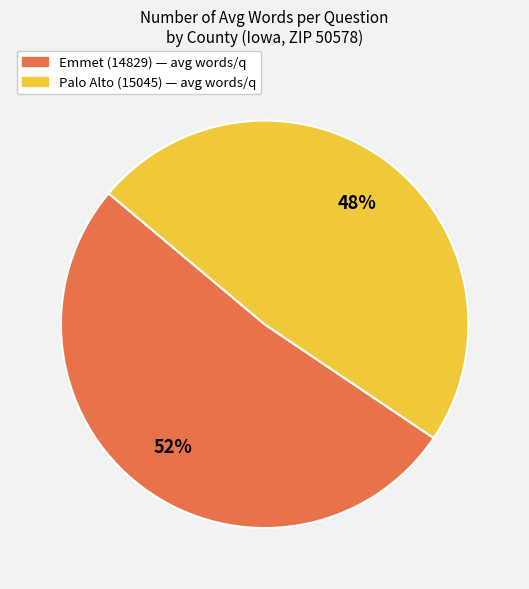

Rank the categories by value from lowest to highest.

Palo Alto (15045), Emmet (14829)